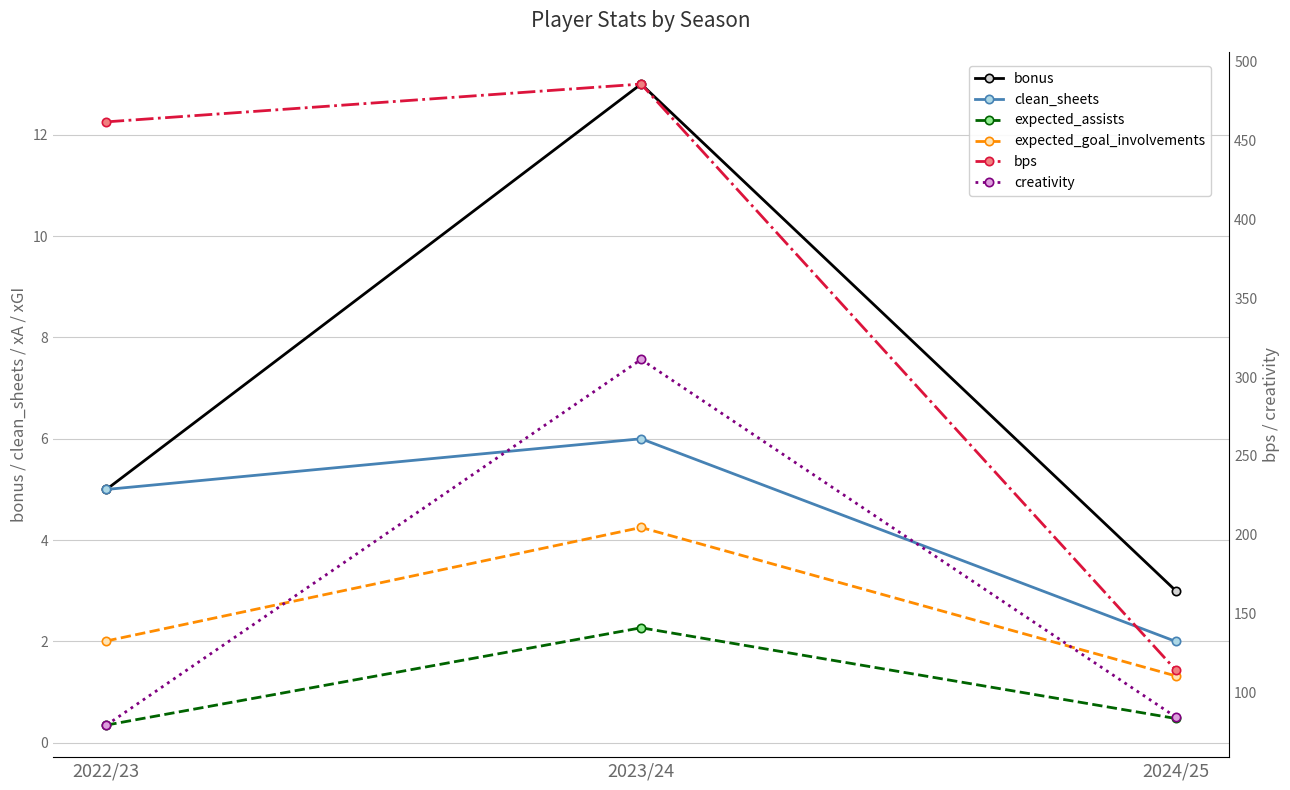

At which category is the sum across all series the highest?

2023/24